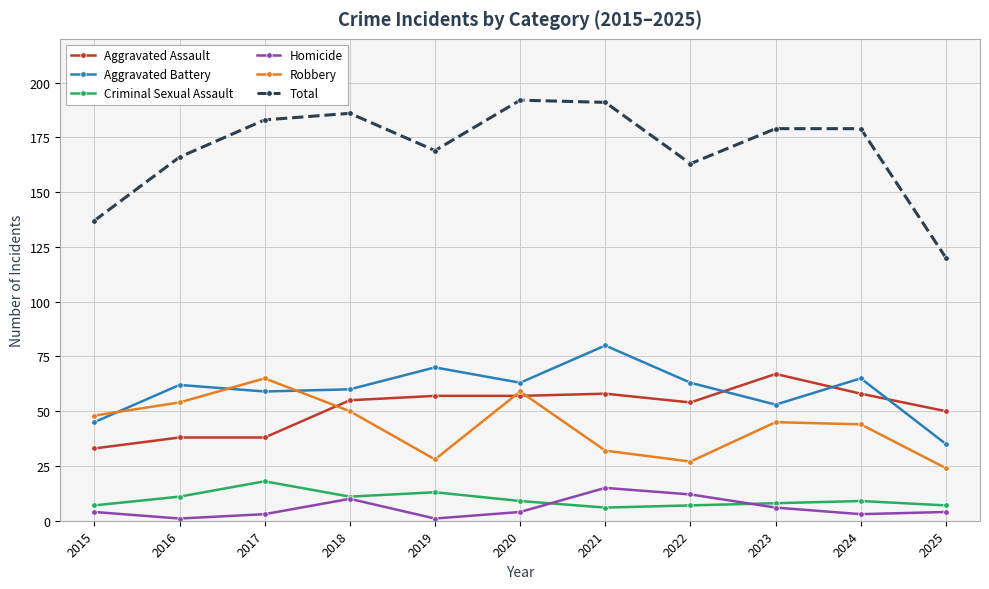

At which category does Robbery reach its first local valley?

2019